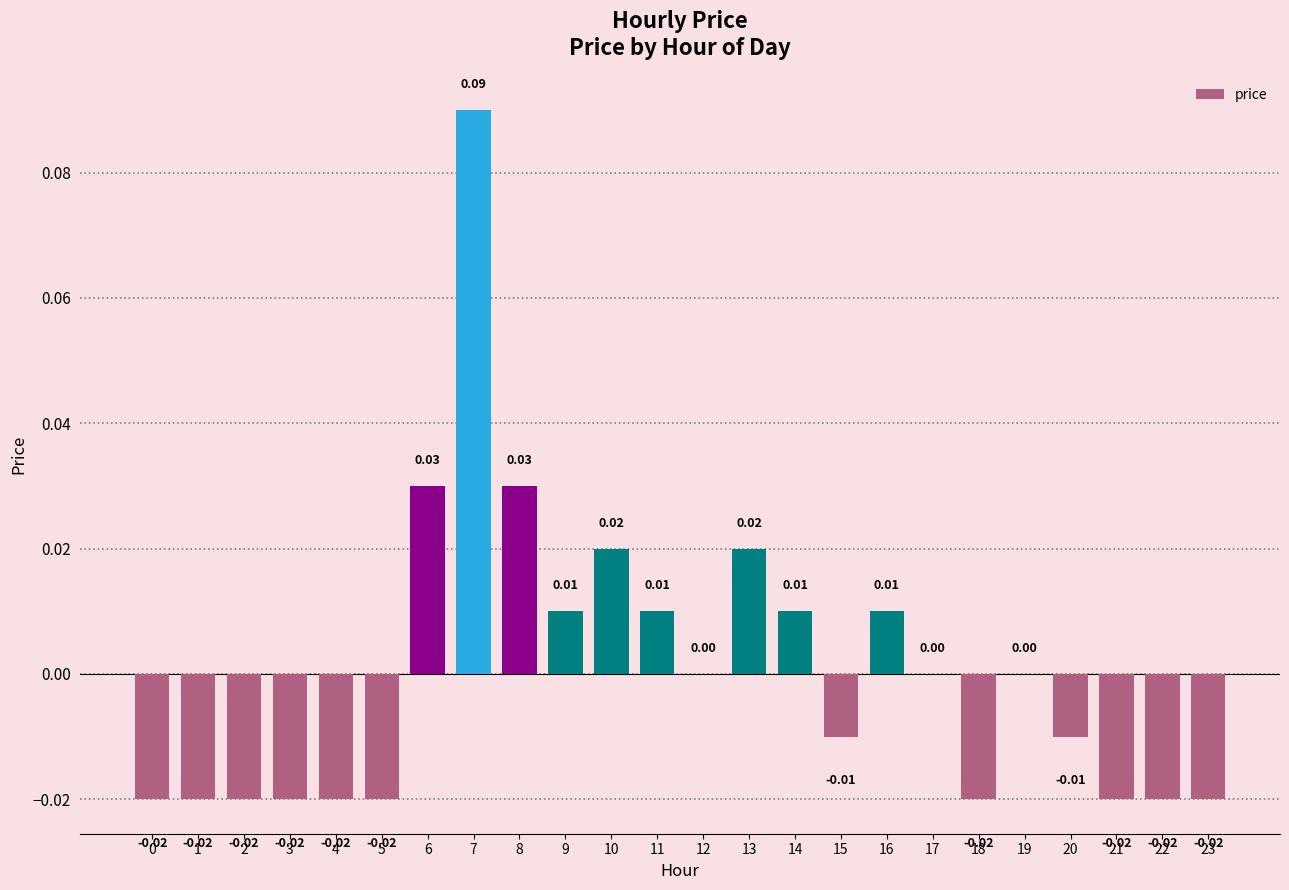

At which category does the chart reach its peak across all series?

7